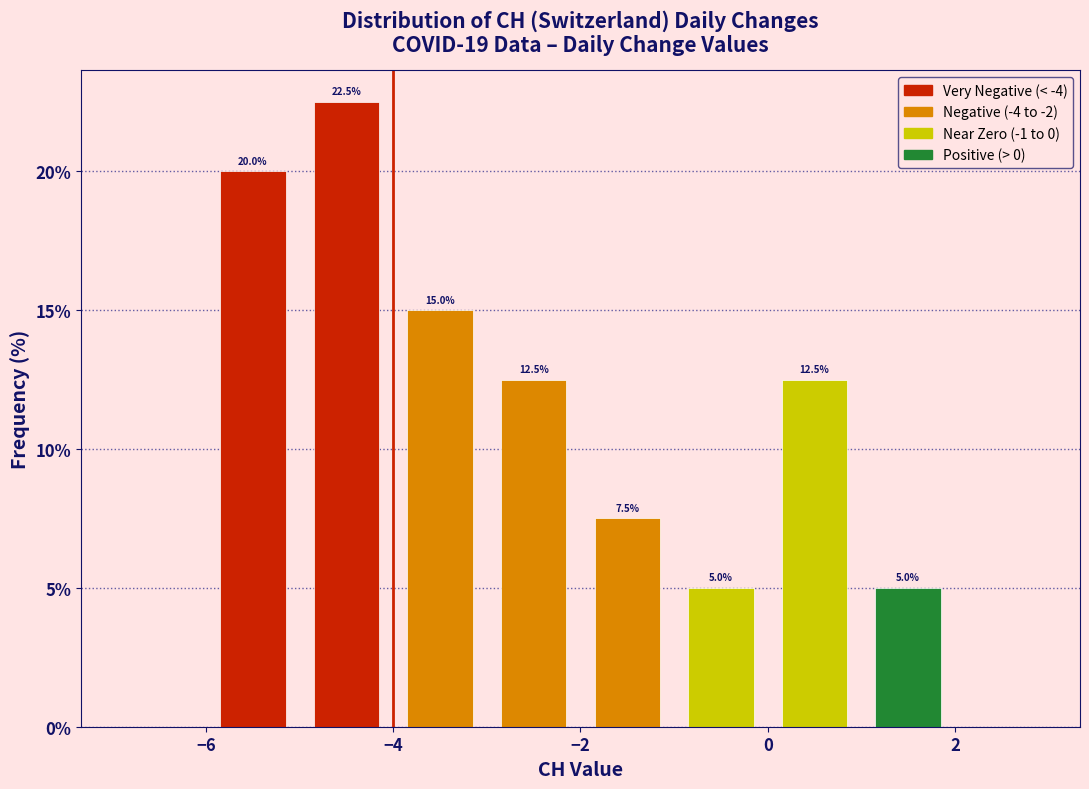

Which range on the x-axis has the tallest bar?

-5 to -4